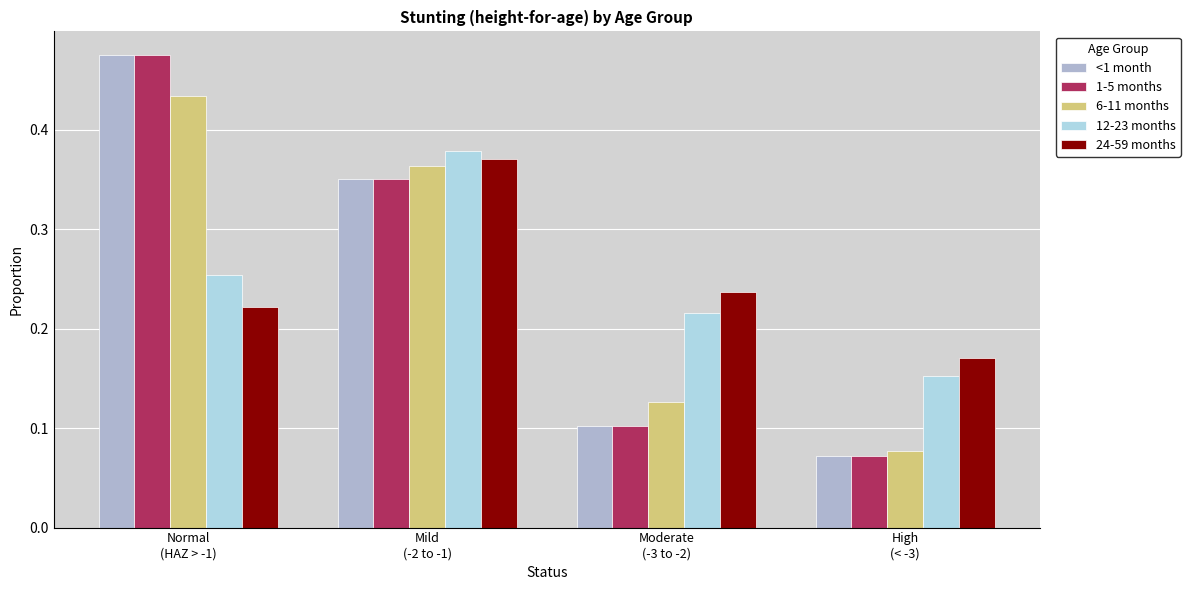

At how many categories does at least one series exceed 0?

4